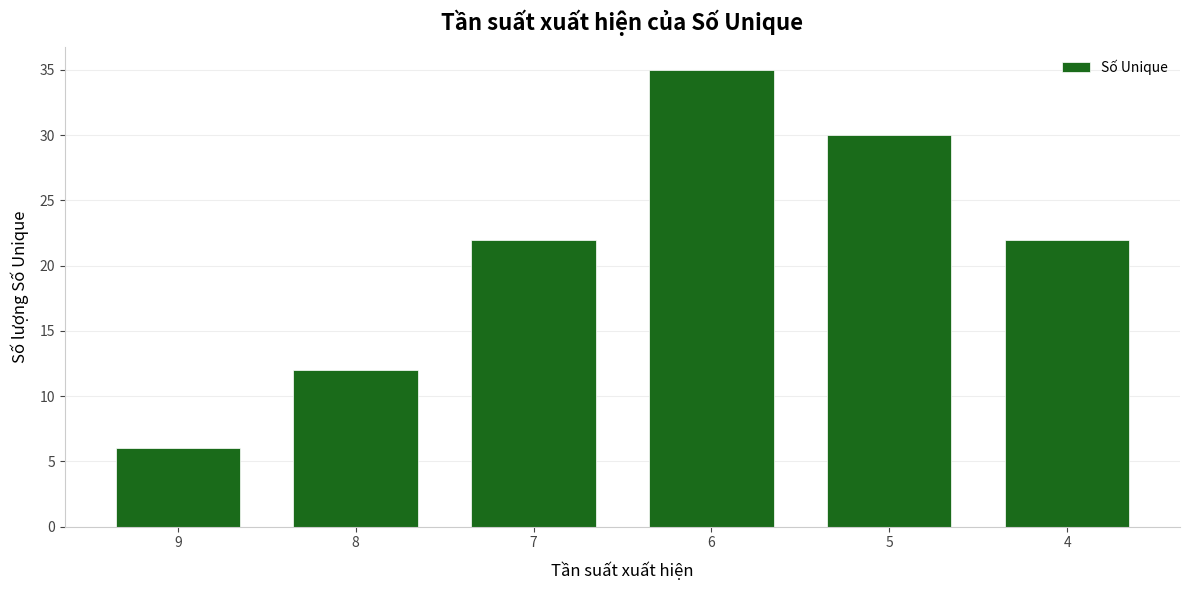

What is the sum of the values at 5 and 6?

65